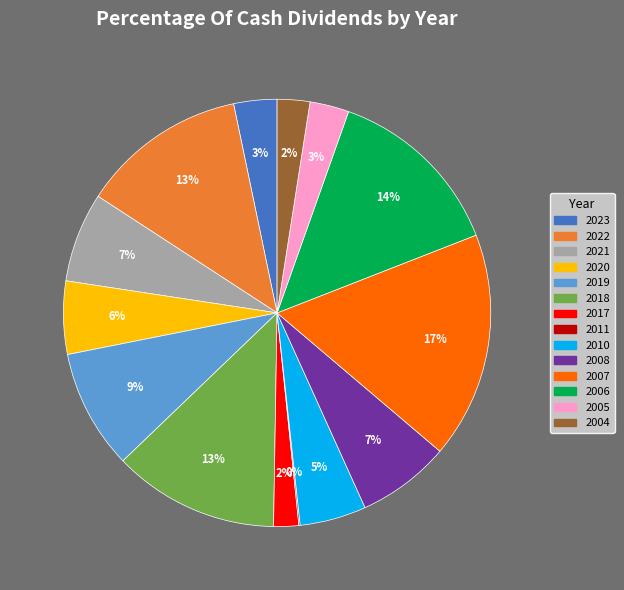

Which has a higher value, 2004 or 2021?

2021